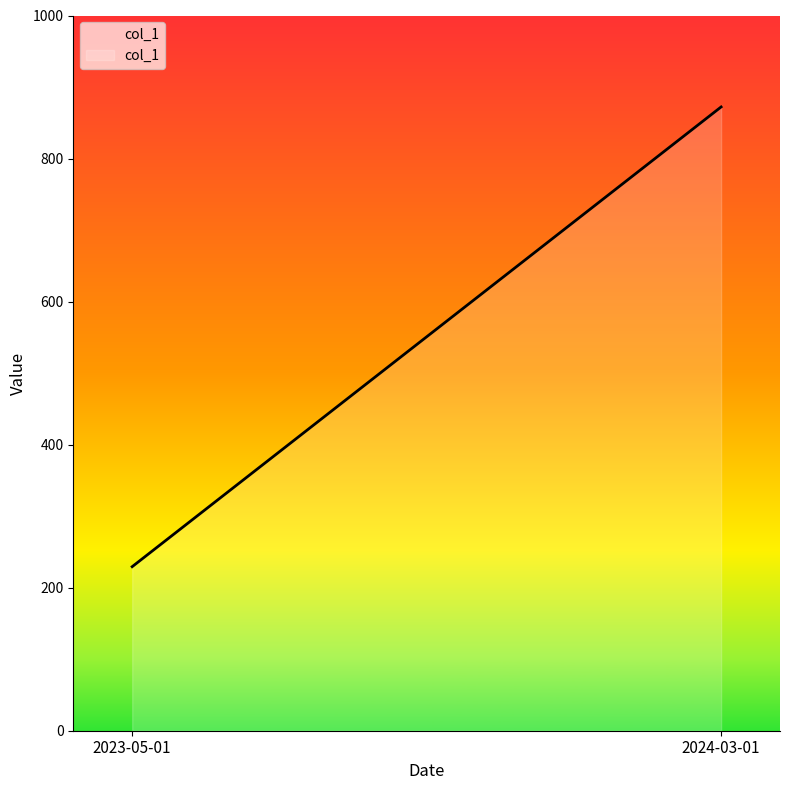

Which label corresponds to the smallest value in the chart?

2023-05-01